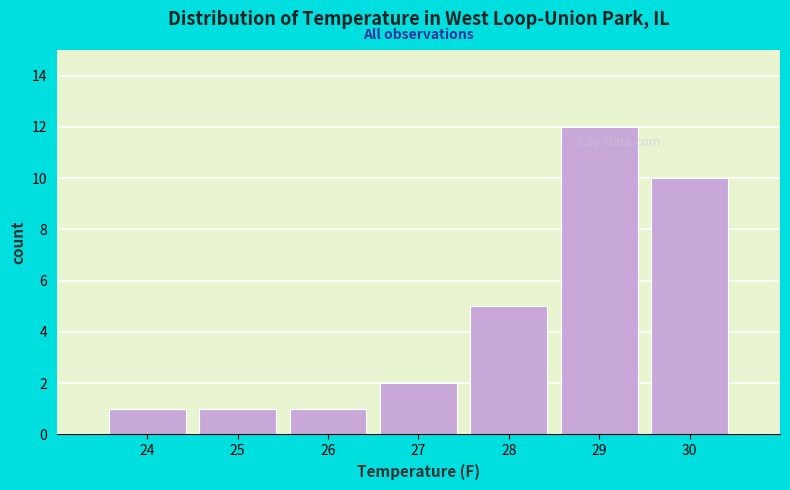

Reading left to right, what are all the values shown in this chart?

1	1	1	2	5	12	10